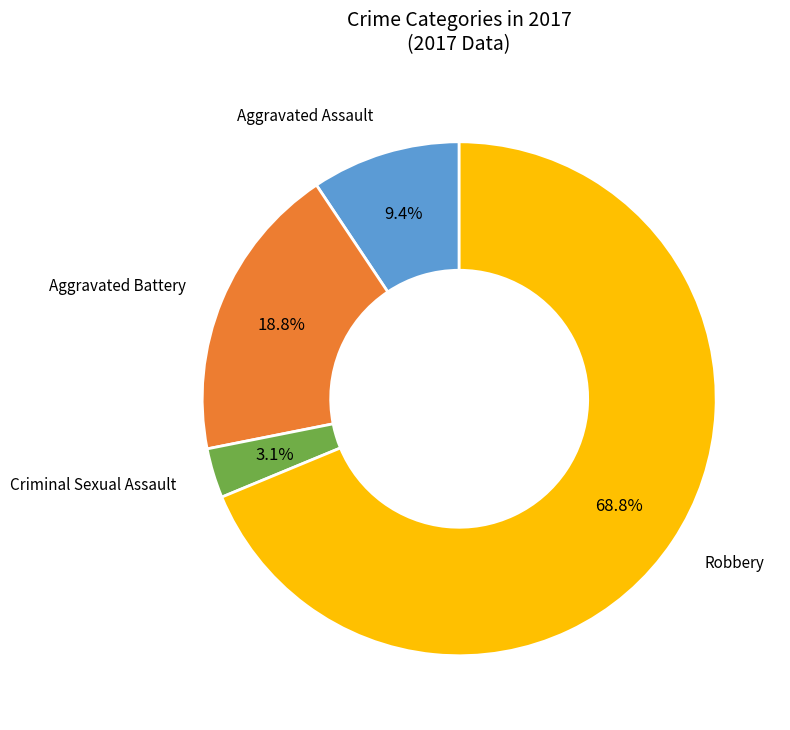

Is there a majority slice in this chart?

Yes